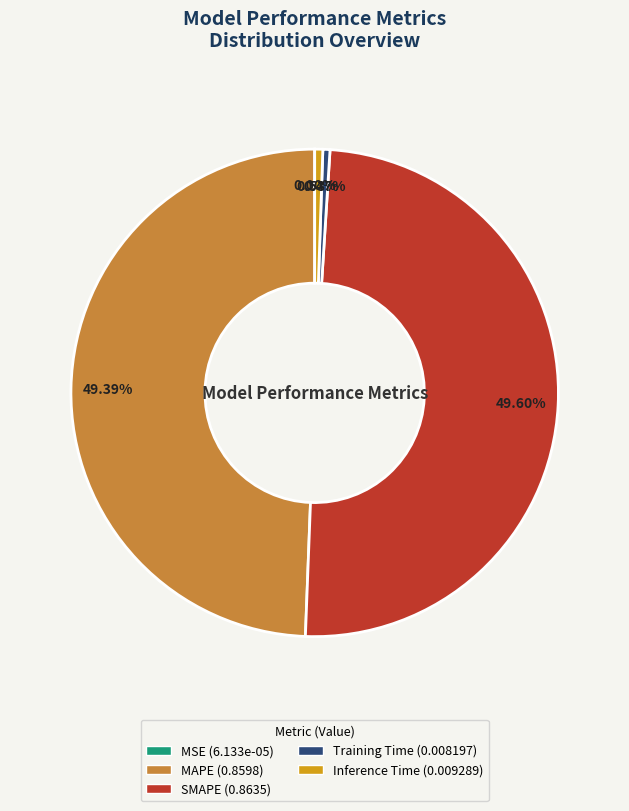

Does any single category account for the majority?

No